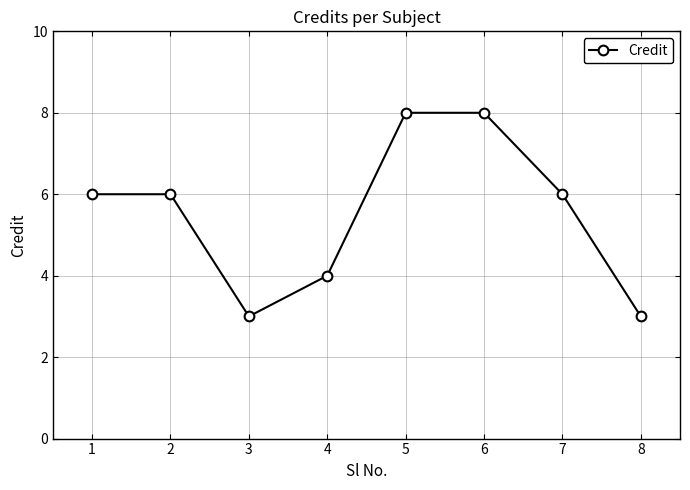

What is the maximum value shown in the chart?

8